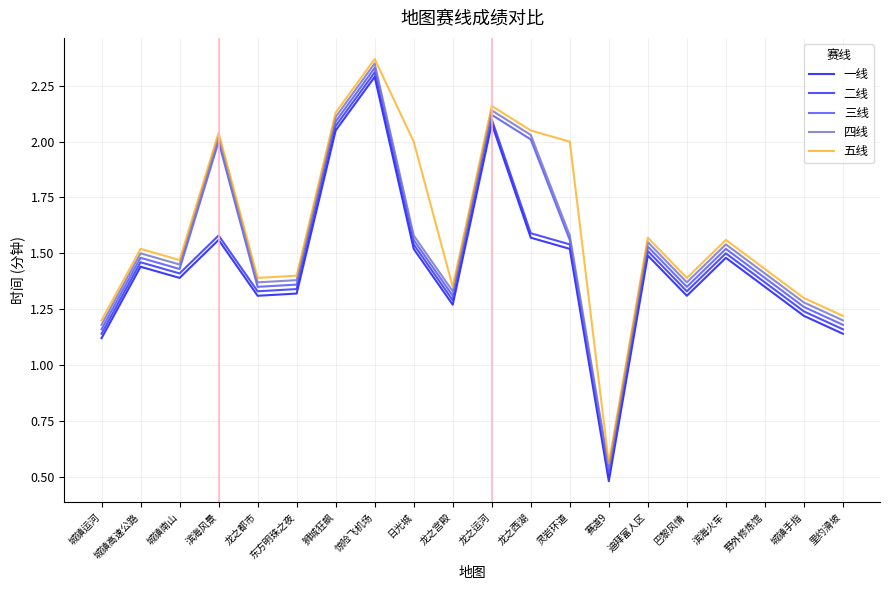

Reading left to right, transcribe all the data shown in this chart.

一线: 1.1	1.4	1.4	1.6	1.3	1.3	2.0	2.3	1.5	1.3	2.1	1.6	1.5	0.5	1.5	1.3	1.5	1.4	1.2	1.1
二线: 1.1	1.5	1.4	1.6	1.3	1.3	2.1	2.3	1.5	1.3	2.1	1.6	1.5	0.5	1.5	1.3	1.5	1.4	1.2	1.2
三线: 1.2	1.5	1.4	2.0	1.4	1.4	2.1	2.3	1.6	1.3	2.1	2.0	1.6	0.5	1.5	1.4	1.5	1.4	1.3	1.2
四线: 1.2	1.5	1.4	2.0	1.4	1.4	2.1	2.4	1.6	1.3	2.1	2.0	1.6	0.5	1.6	1.4	1.5	1.4	1.3	1.2
五线: 1.2	1.5	1.5	2.0	1.4	1.4	2.1	2.4	2.0	1.4	2.2	2.0	2.0	0.6	1.6	1.4	1.6	1.4	1.3	1.2